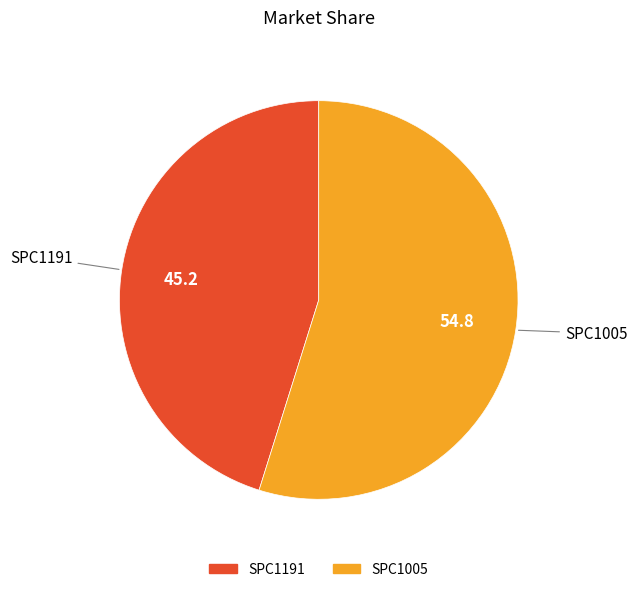

How many segments does this pie chart have?

2